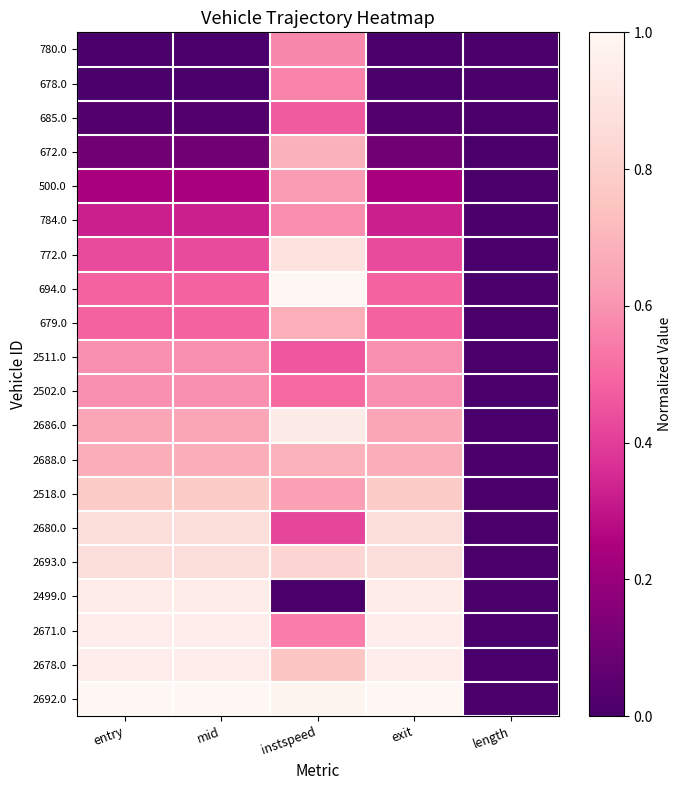

Reading left to right, transcribe all the data shown in this chart.

780.0: entry=0.0	mid=0.0	instspeed=0.6	exit=0.0	length=0.0
678.0: entry=0.0	mid=0.0	instspeed=0.6	exit=0.0	length=0.0
685.0: entry=0.0	mid=0.0	instspeed=0.5	exit=0.0	length=0.0
672.0: entry=0.1	mid=0.1	instspeed=0.7	exit=0.1	length=0.0
500.0: entry=0.2	mid=0.2	instspeed=0.6	exit=0.2	length=0.0
784.0: entry=0.3	mid=0.3	instspeed=0.6	exit=0.3	length=0.0
772.0: entry=0.4	mid=0.4	instspeed=0.9	exit=0.4	length=0.0
694.0: entry=0.5	mid=0.5	instspeed=1.0	exit=0.5	length=0.0
679.0: entry=0.5	mid=0.5	instspeed=0.7	exit=0.5	length=0.0
2511.0: entry=0.6	mid=0.6	instspeed=0.5	exit=0.6	length=0.0
2502.0: entry=0.6	mid=0.6	instspeed=0.5	exit=0.6	length=0.0
2686.0: entry=0.6	mid=0.6	instspeed=0.9	exit=0.6	length=0.0
2688.0: entry=0.7	mid=0.7	instspeed=0.7	exit=0.7	length=0.0
2518.0: entry=0.8	mid=0.8	instspeed=0.6	exit=0.8	length=0.0
2680.0: entry=0.9	mid=0.9	instspeed=0.4	exit=0.9	length=0.0
2693.0: entry=0.9	mid=0.9	instspeed=0.8	exit=0.9	length=0.0
2499.0: entry=0.9	mid=0.9	instspeed=0.0	exit=0.9	length=0.0
2671.0: entry=0.9	mid=0.9	instspeed=0.5	exit=0.9	length=0.0
2678.0: entry=0.9	mid=0.9	instspeed=0.8	exit=0.9	length=0.0
2692.0: entry=1.0	mid=1.0	instspeed=1.0	exit=1.0	length=0.0